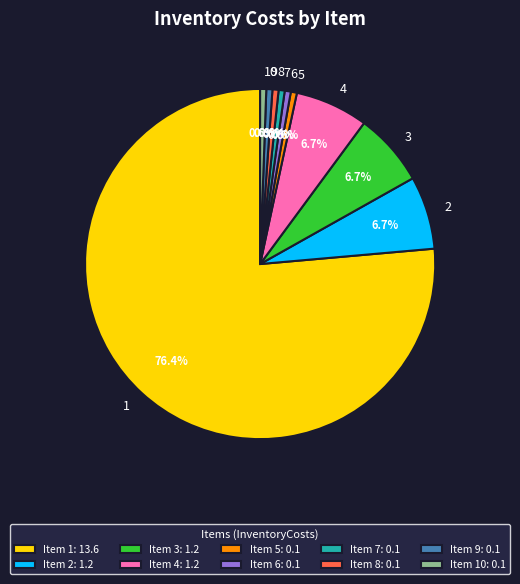

Does any single category account for the majority?

Yes